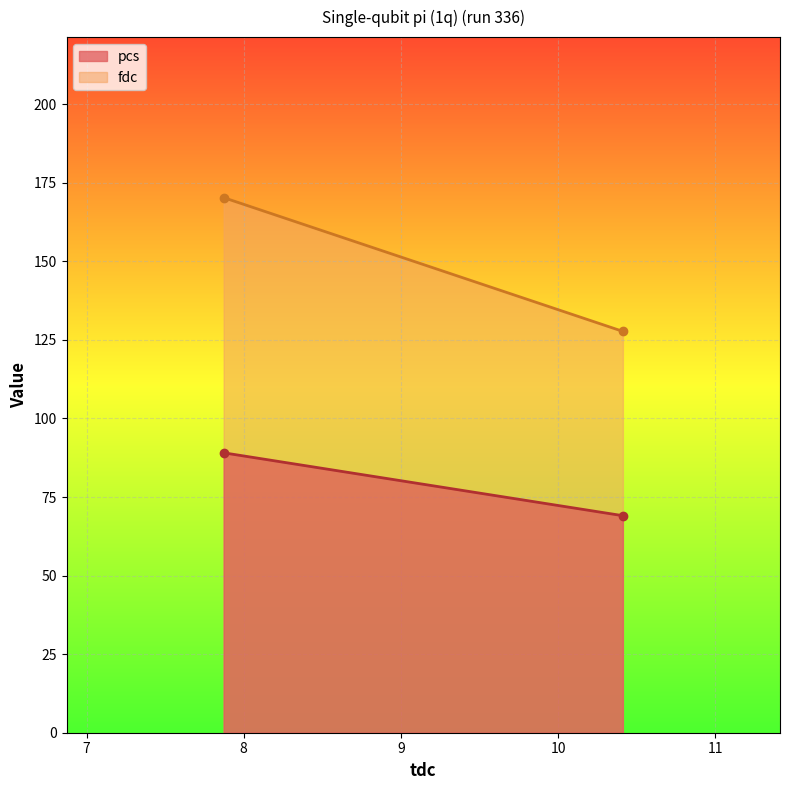

Which series has the largest range (max minus min)?

fdc